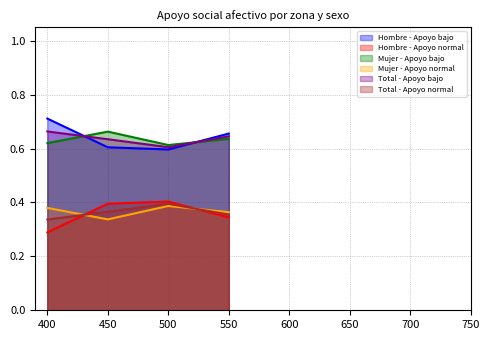

Is the value of Hombre - Apoyo bajo at 400 greater than the value of Hombre - Apoyo normal at 550?

Yes